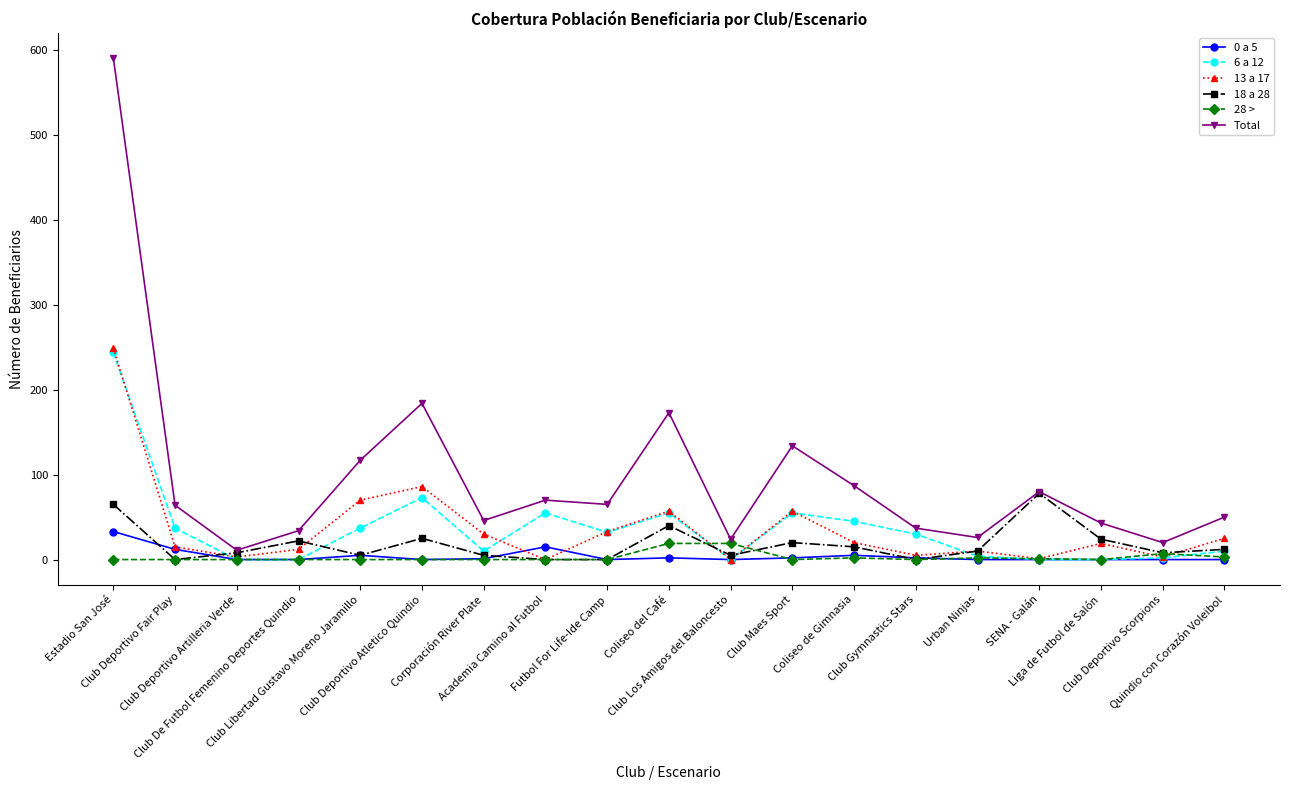

True or false: 6 a 12 has more than 0 points higher than both neighbors.

True